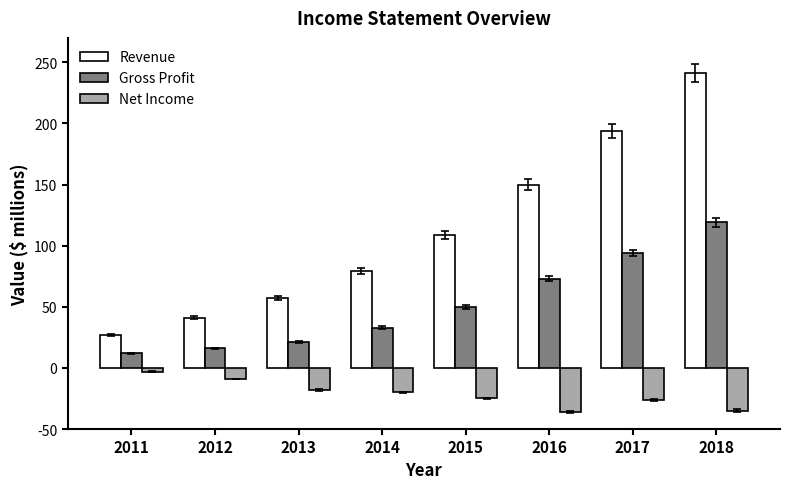

Which series changed the most between 2015 and 2016?

Revenue